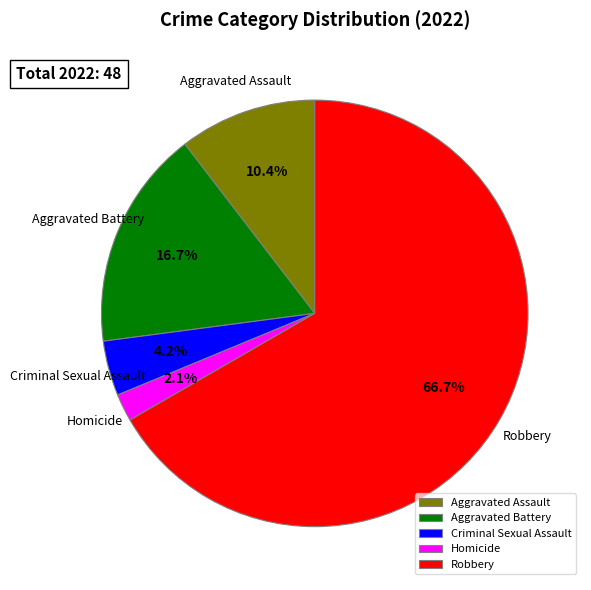

How much of the chart is everything except Aggravated Assault?

89.6%